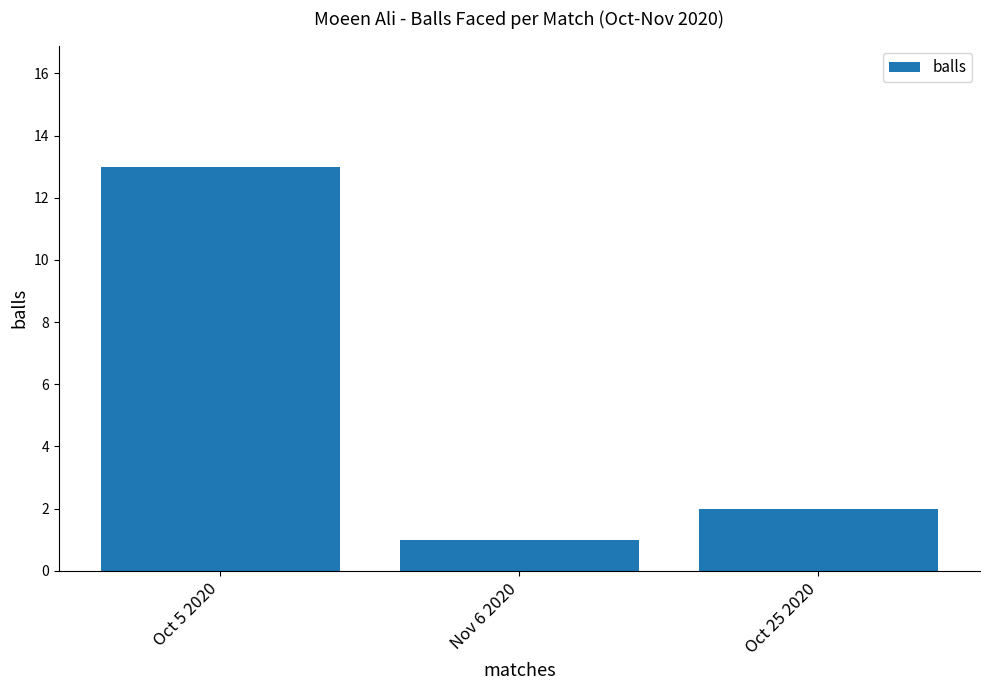

Count the number of data series in this chart.

1